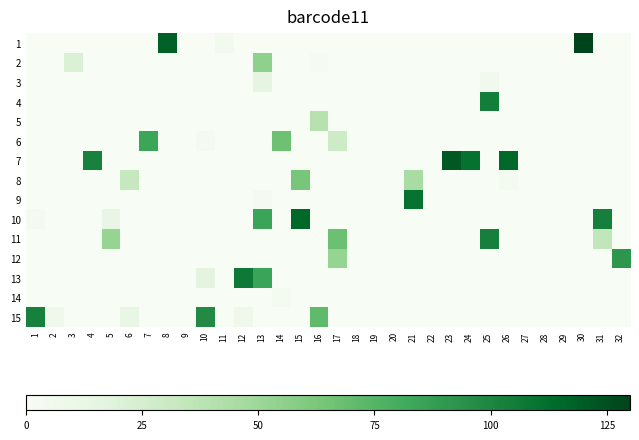

Count the number of data series in this chart.

15